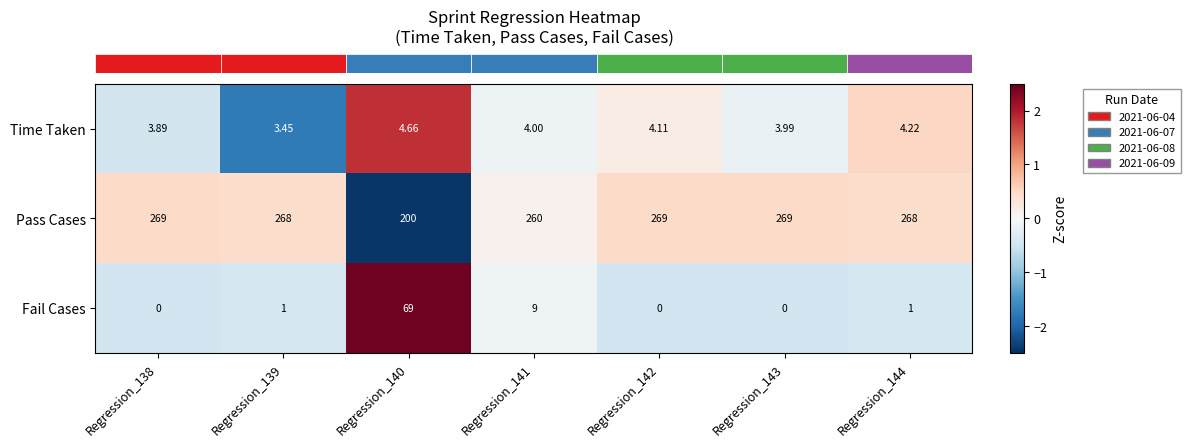

Between Regression_138 and Regression_142, which series saw the biggest shift?

Time Taken